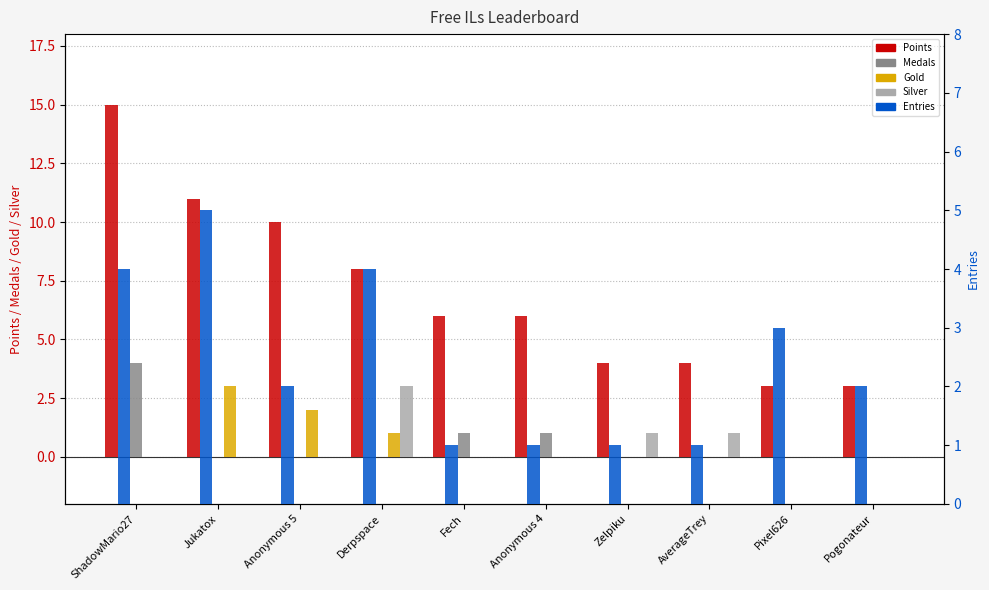

At which category is the sum across all series the highest?

ShadowMario27